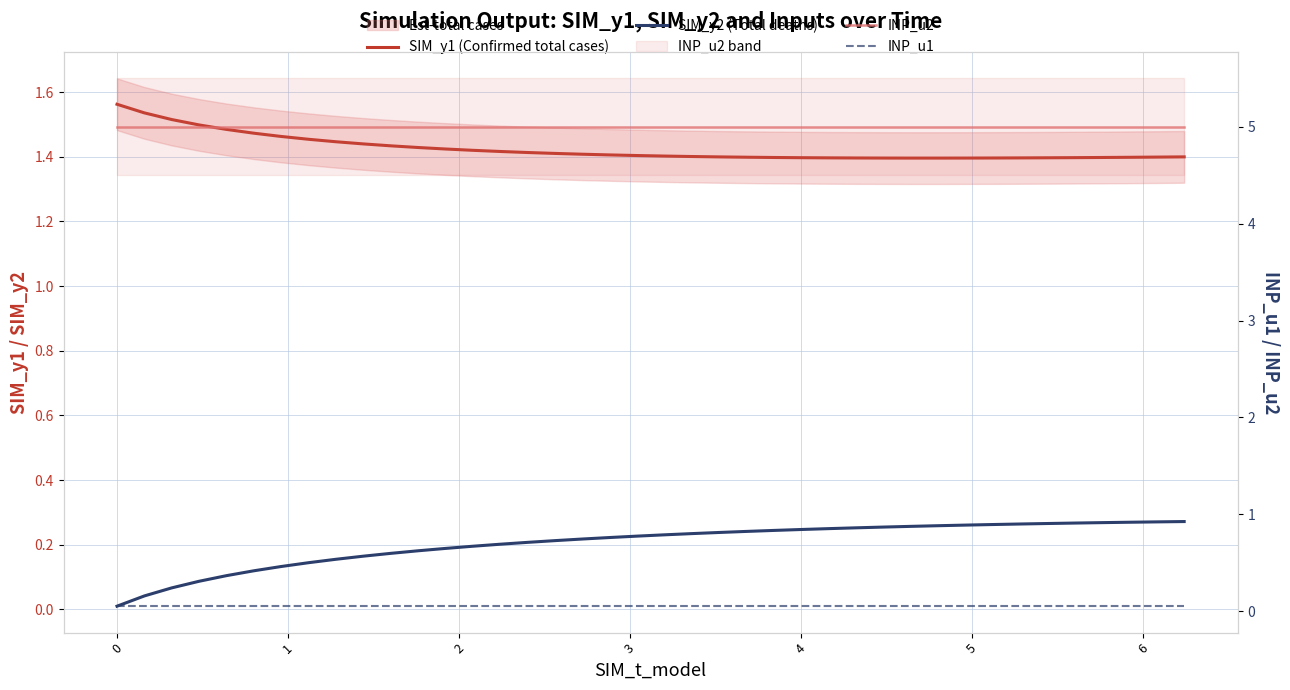

At how many categories does at least one series exceed 0?

40